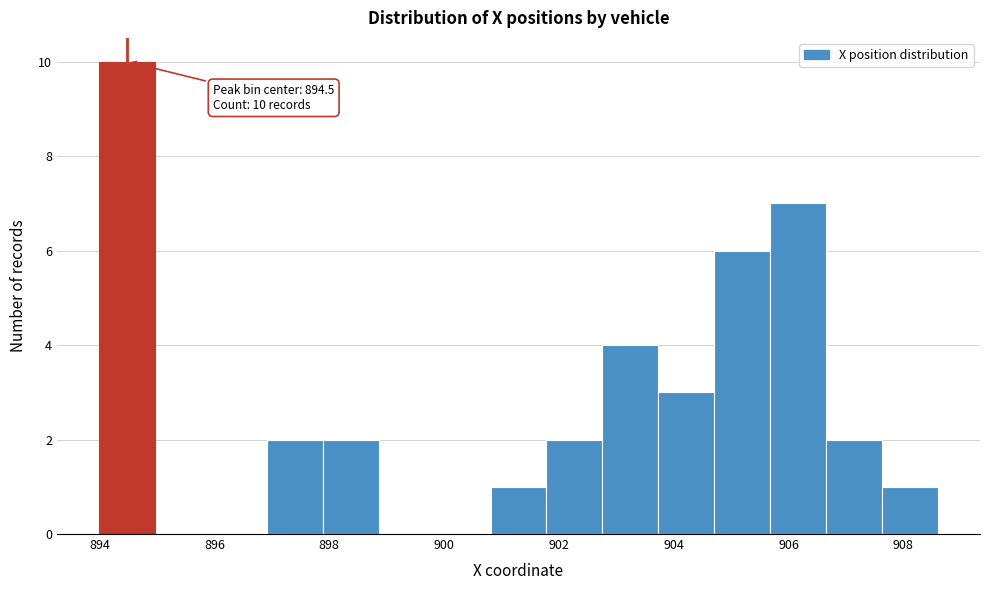

Which range on the x-axis has the tallest bar?

894.0 to 895.0